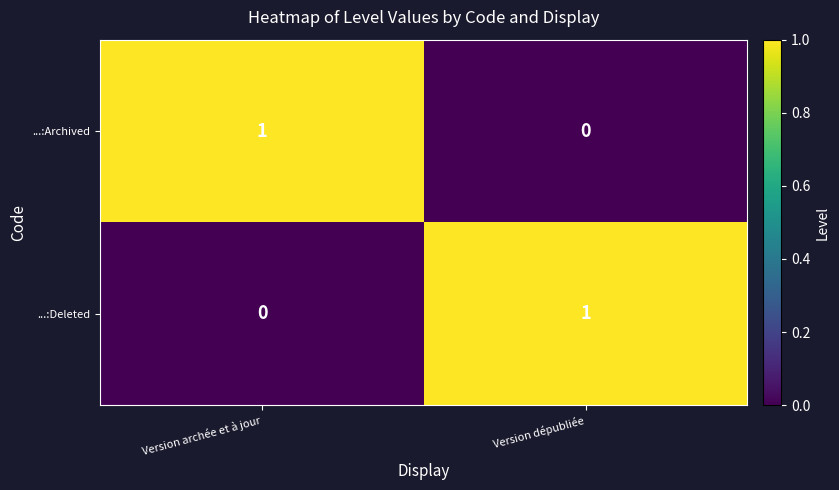

Count the number of data series in this chart.

2